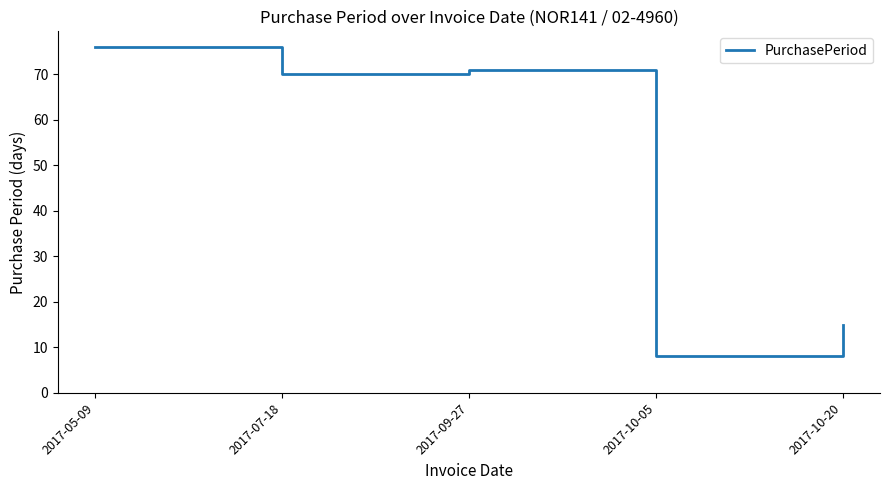

At which label does the data first exceed 70?

2017-05-09